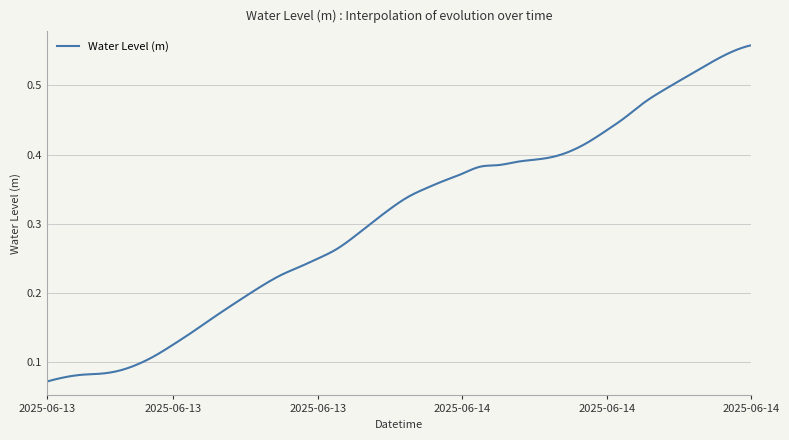

Is this an area chart (filled region under the line)?

No